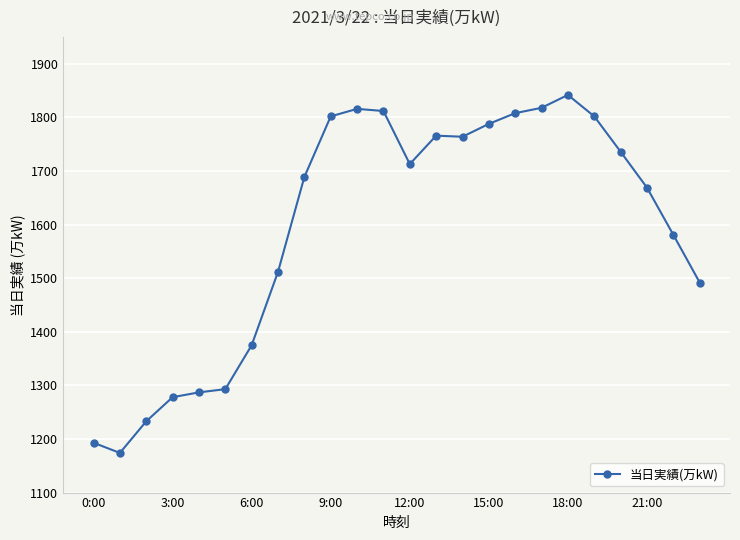

What is the maximum value shown in the chart?

1842